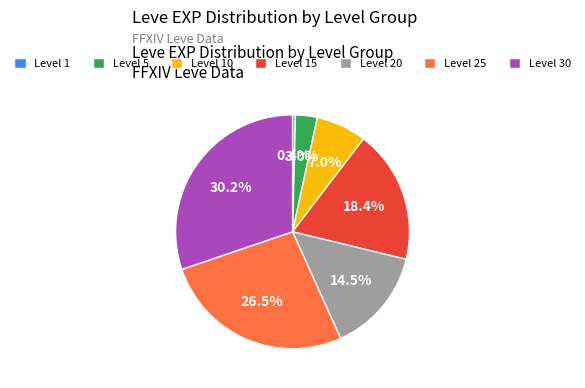

To the nearest percent, what is the combined percentage of Level 30 and Level 20?

45%